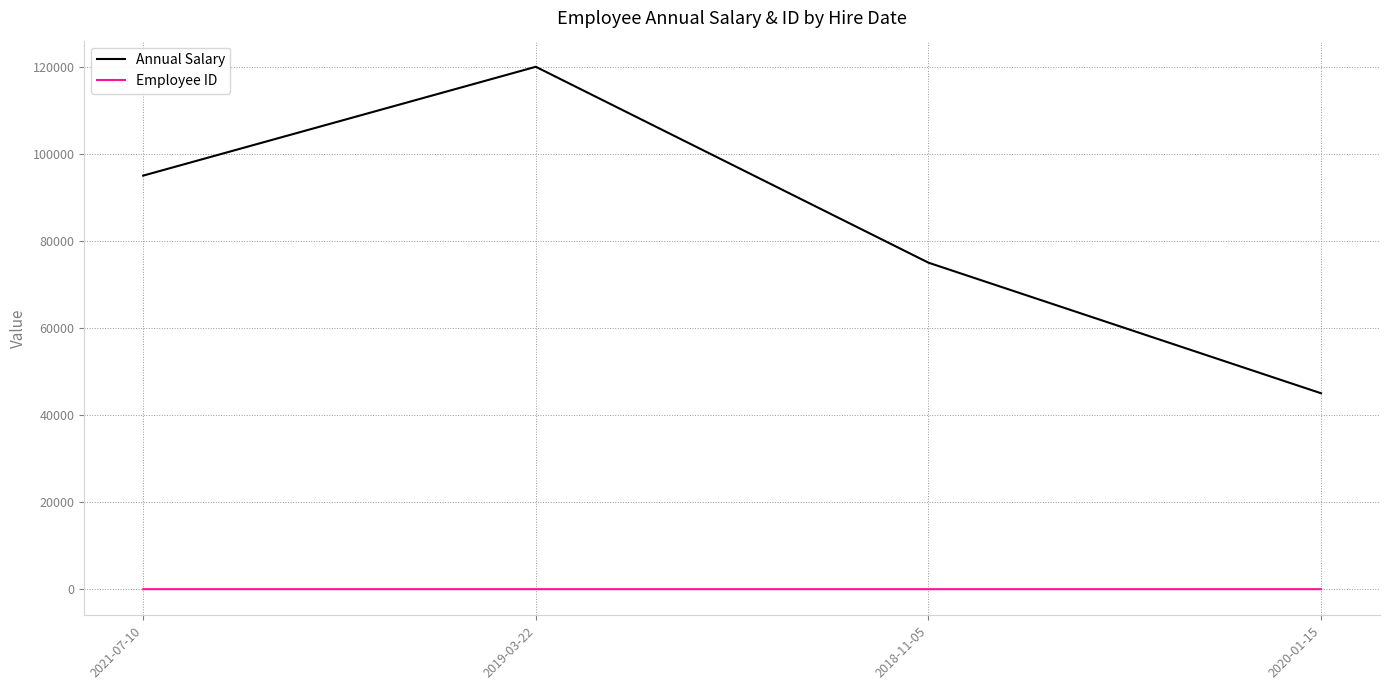

True or false: Employee ID and Annual Salary cross at least once.

False